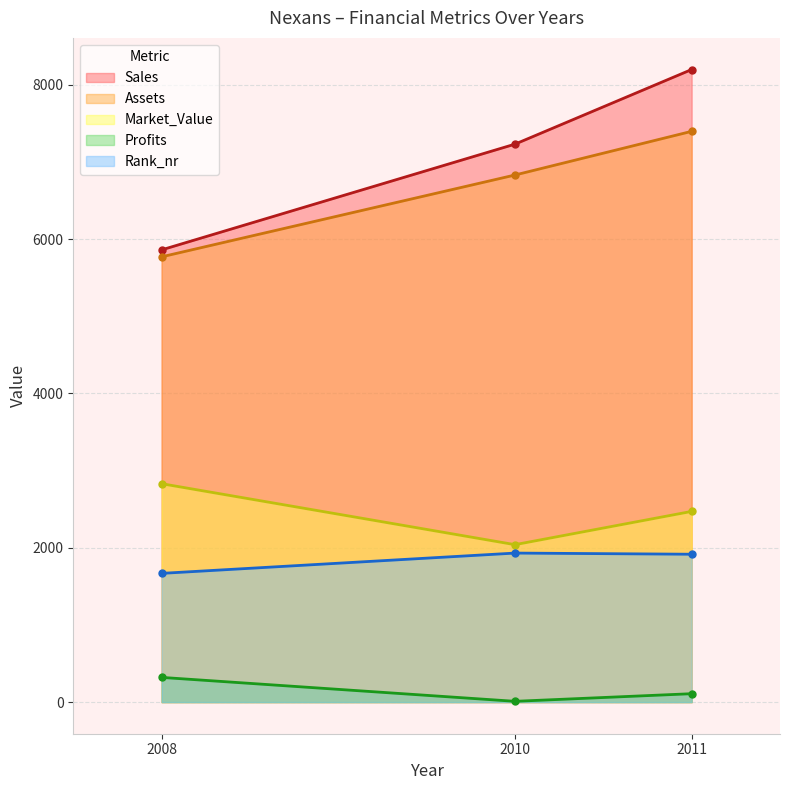

Rank the series by their maximum value, from lowest to highest.

Profits, Rank_nr, Market_Value, Assets, Sales